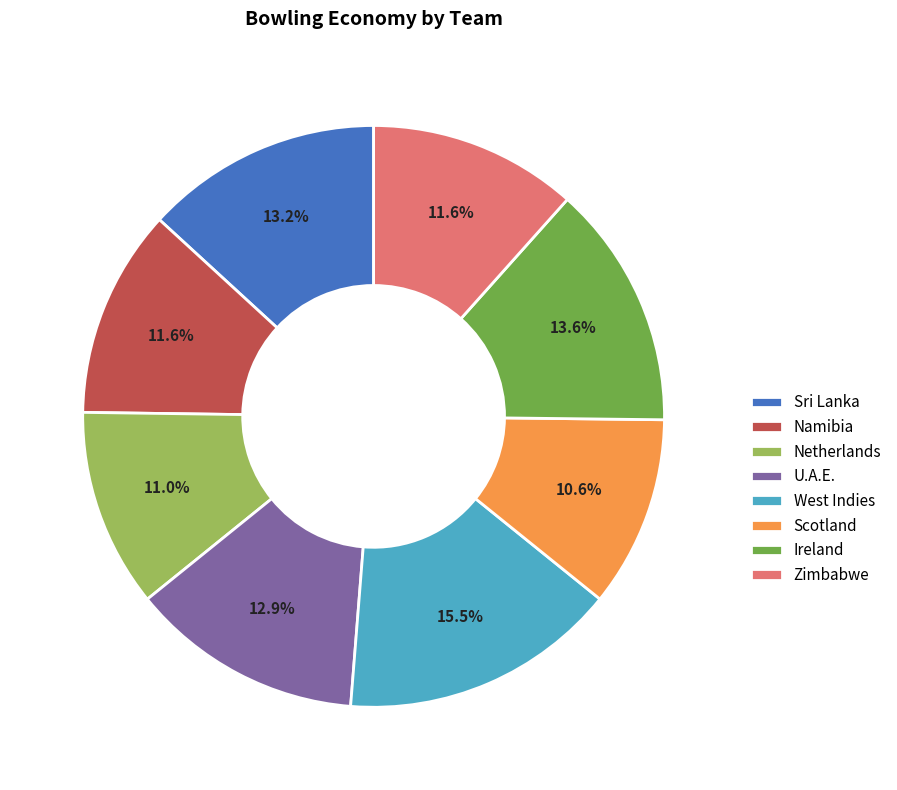

Which has a higher value, Netherlands or West Indies?

West Indies